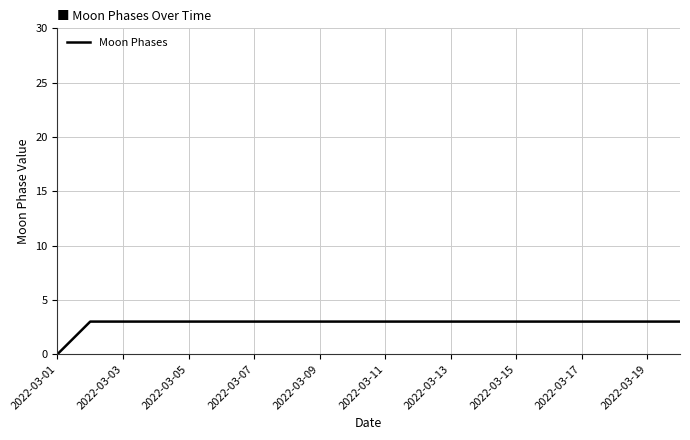

What is the maximum value shown in the chart?

3